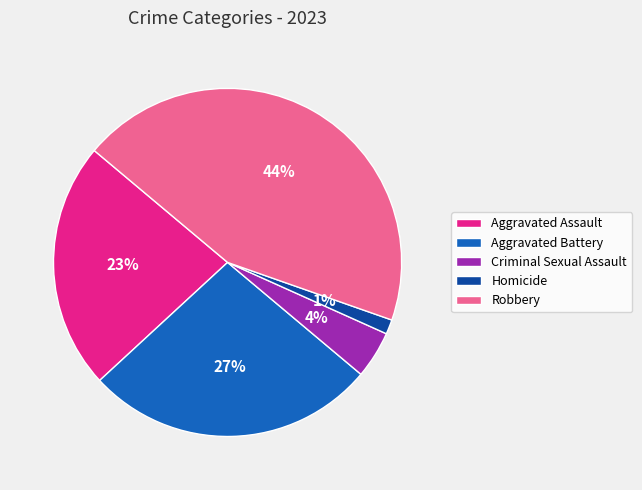

Which slice is the smallest?

Homicide